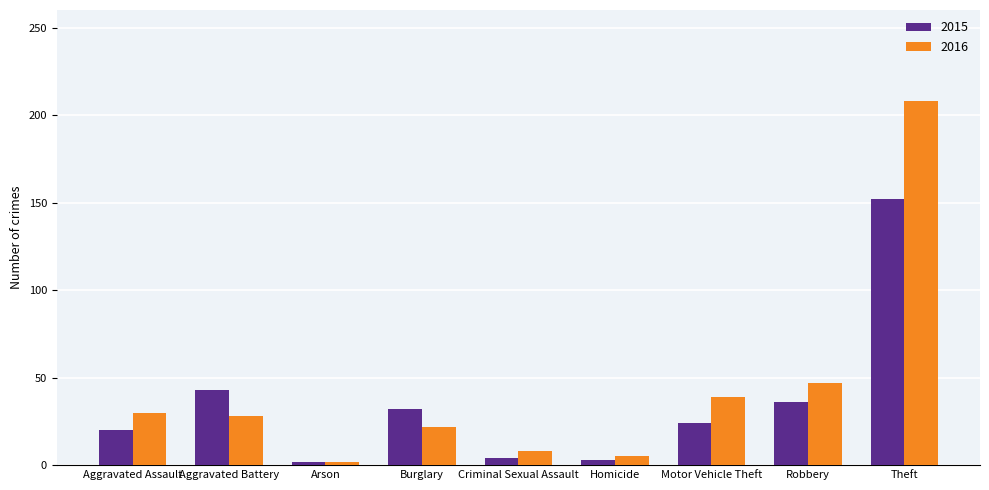

Which series has the largest total across all categories?

2016